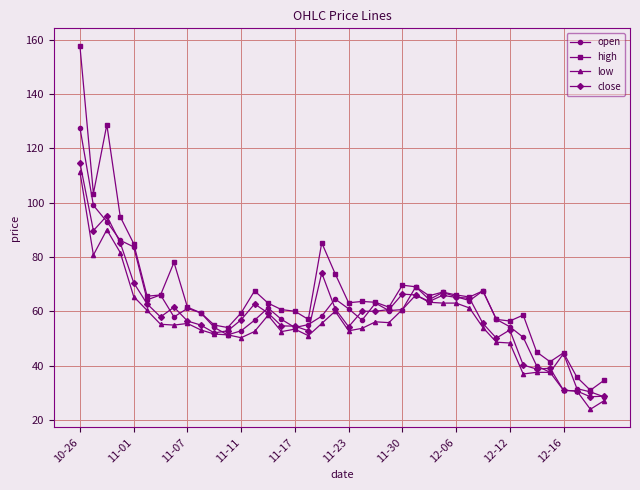

Which series has the widest spread of values?

high